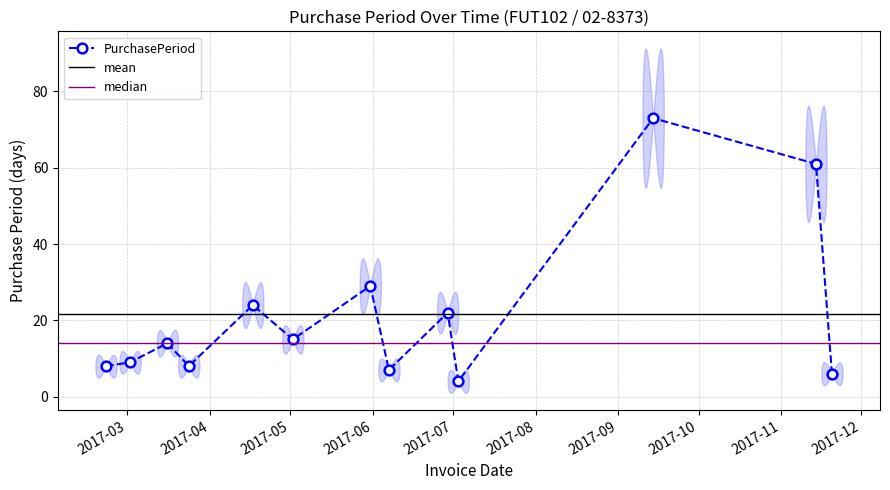

How many categories are shown in the chart?

13